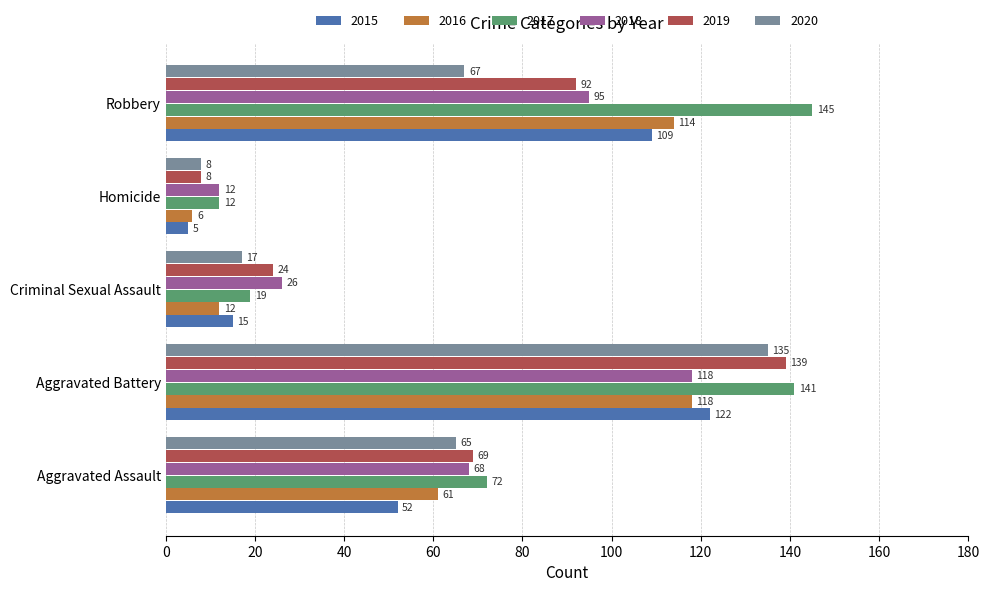

Which category has the lowest value in the 2015 series?

Homicide